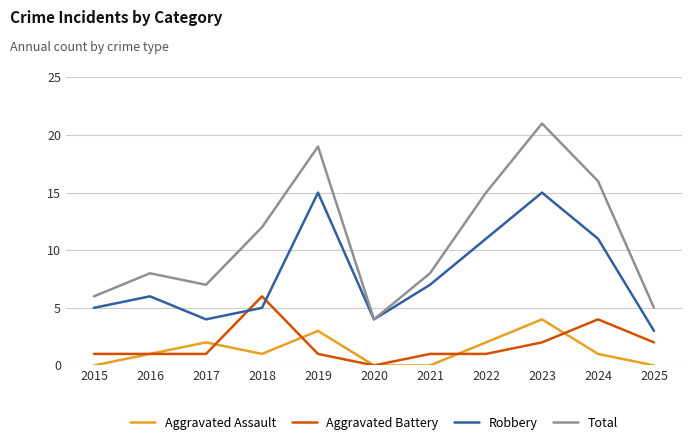

Which series has the largest range (max minus min)?

Total